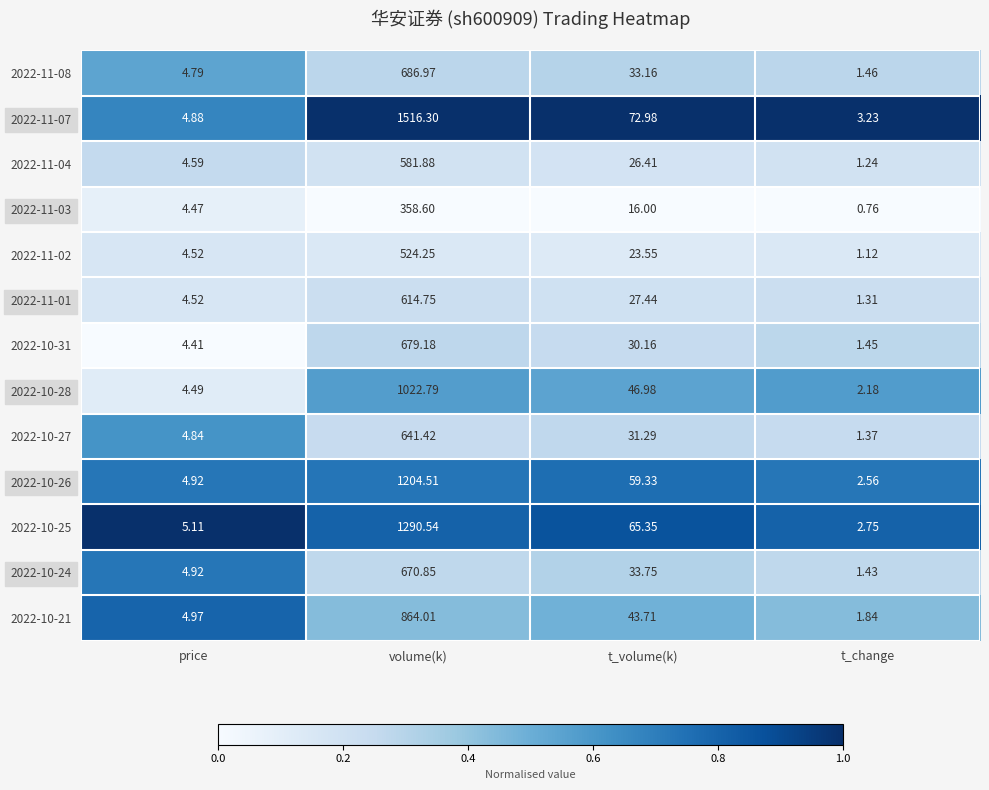

At volume(k), list the series in order from smallest to largest.

2022-11-03, 2022-11-02, 2022-11-04, 2022-11-01, 2022-10-27, 2022-10-24, 2022-10-31, 2022-11-08, 2022-10-21, 2022-10-28, 2022-10-26, 2022-10-25, 2022-11-07